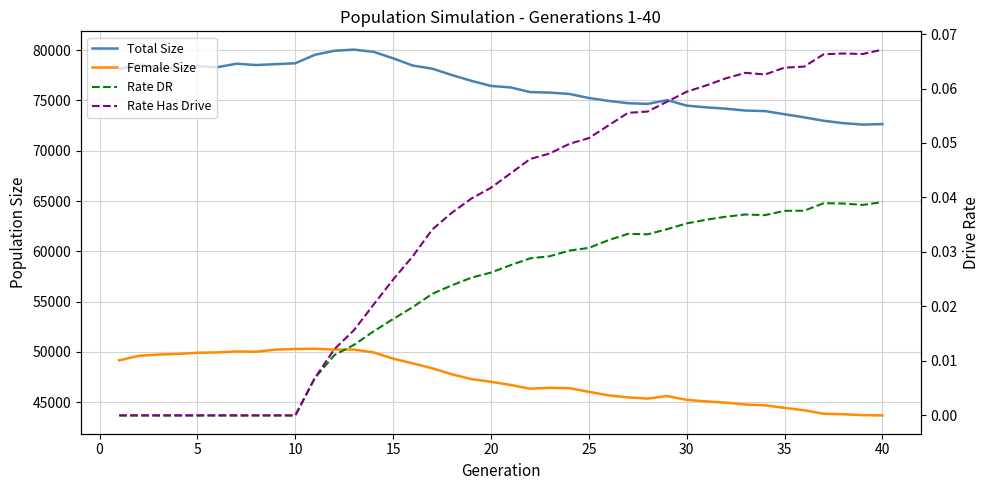

What is the maximum value for Female Size?

50316.0